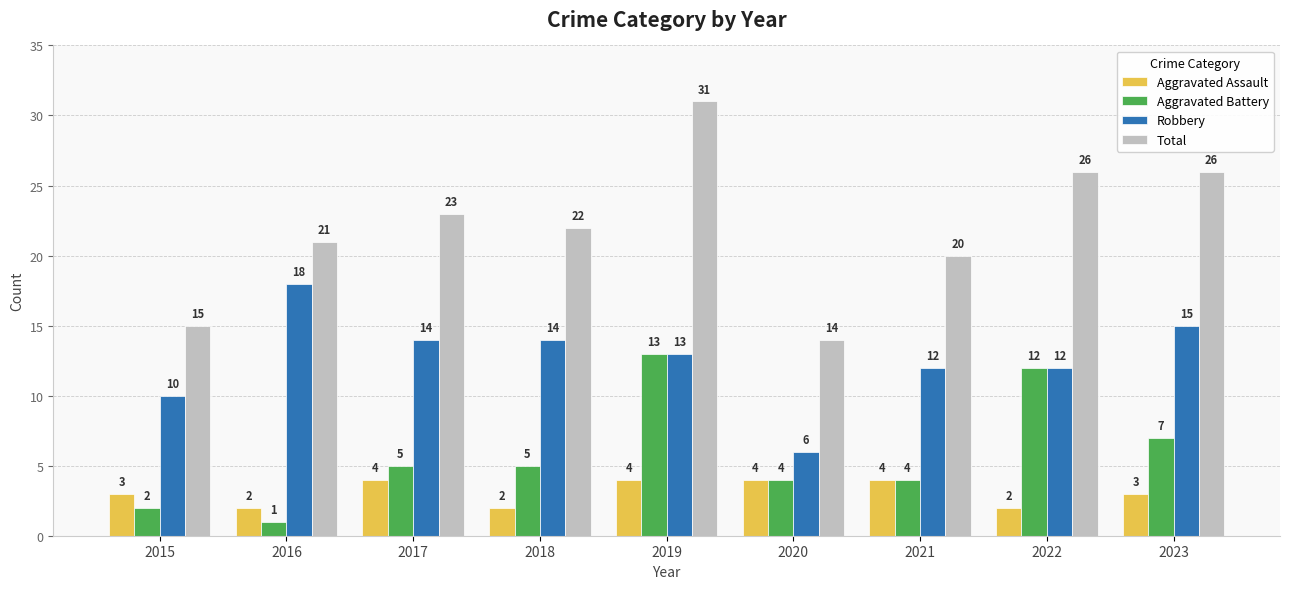

What is the sum of the Total values at 2023 and 2022?

52